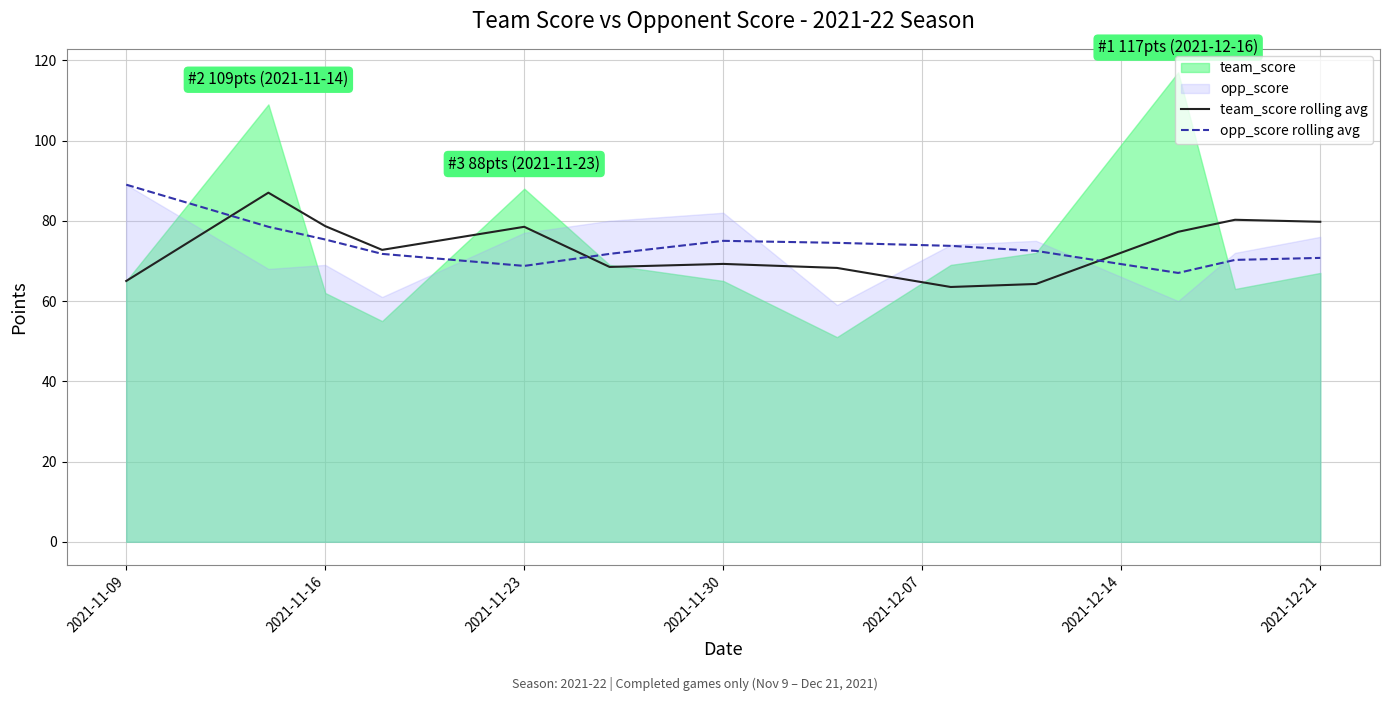

How many data points in opp_score rolling avg are above 72?

7